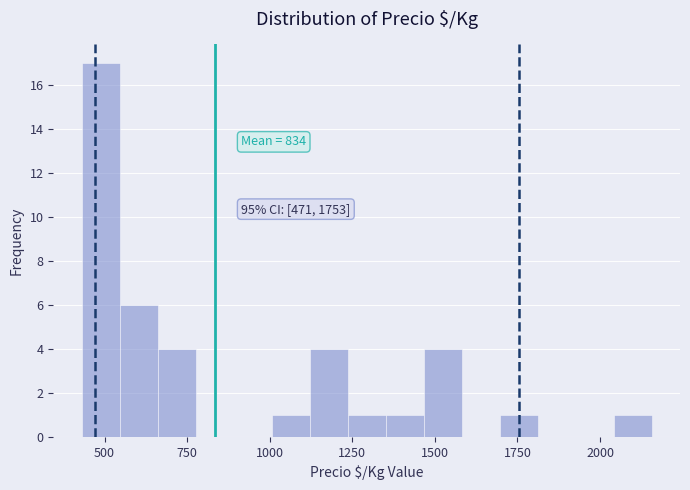

Read against the x-axis, roughly where is the centre of the tallest bar?

500